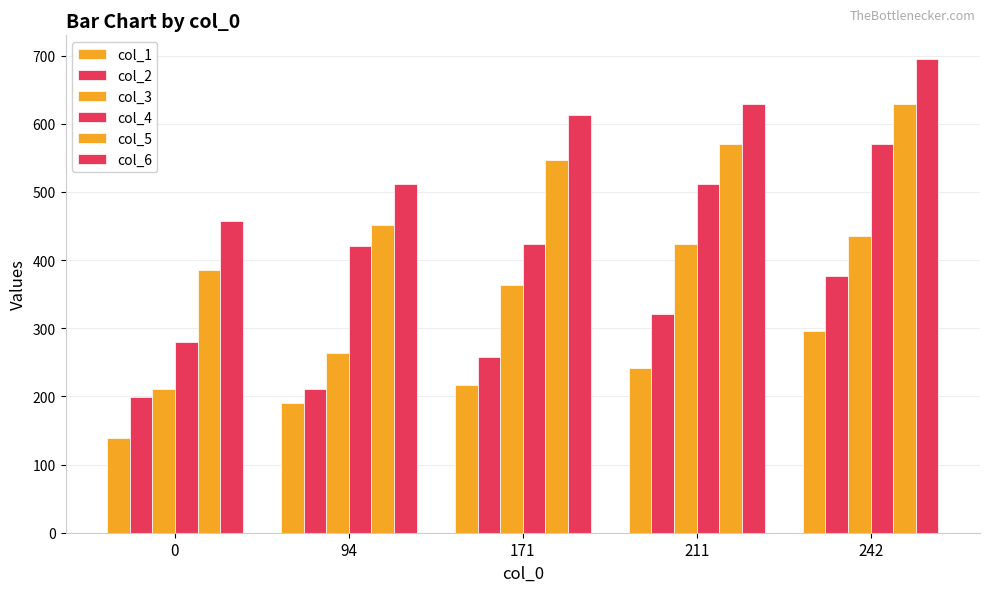

How many data points does each series have?

5